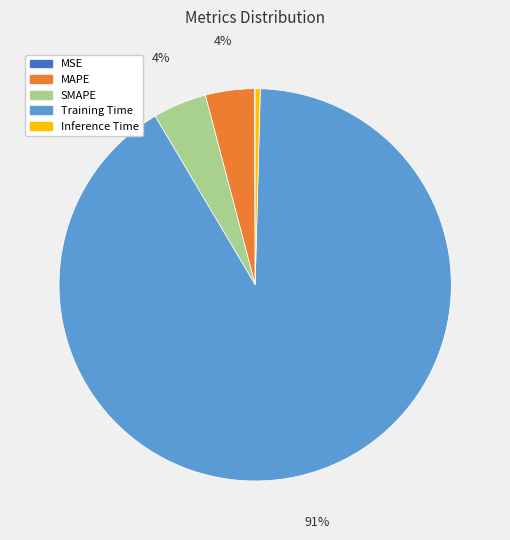

Which category has the biggest portion of the pie?

Training Time